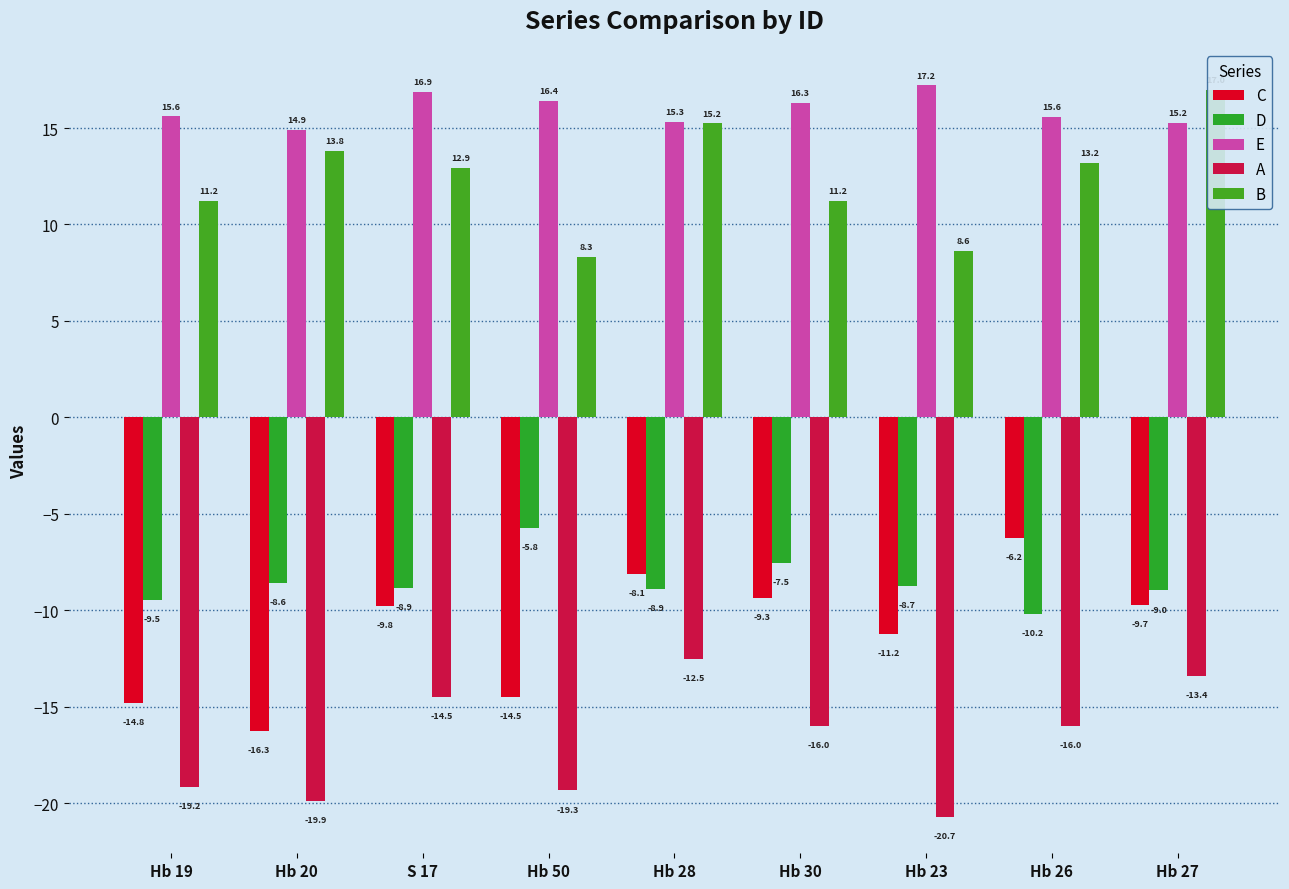

Reading right to left, transcribe all the data shown in this chart.

C: -9.7	-6.2	-11.2	-9.3	-8.1	-14.5	-9.8	-16.3	-14.8
D: -9.0	-10.2	-8.7	-7.5	-8.9	-5.8	-8.9	-8.6	-9.5
E: 15.2	15.6	17.2	16.3	15.3	16.4	16.9	14.9	15.6
A: -13.4	-16.0	-20.7	-16.0	-12.5	-19.3	-14.5	-19.9	-19.2
B: 17.0	13.2	8.6	11.2	15.2	8.3	12.9	13.8	11.2